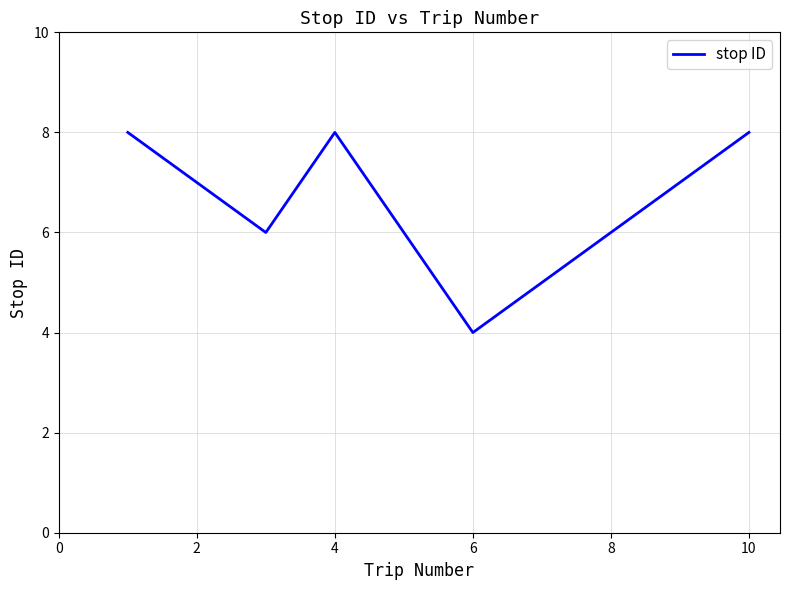

What is the smallest value displayed?

4